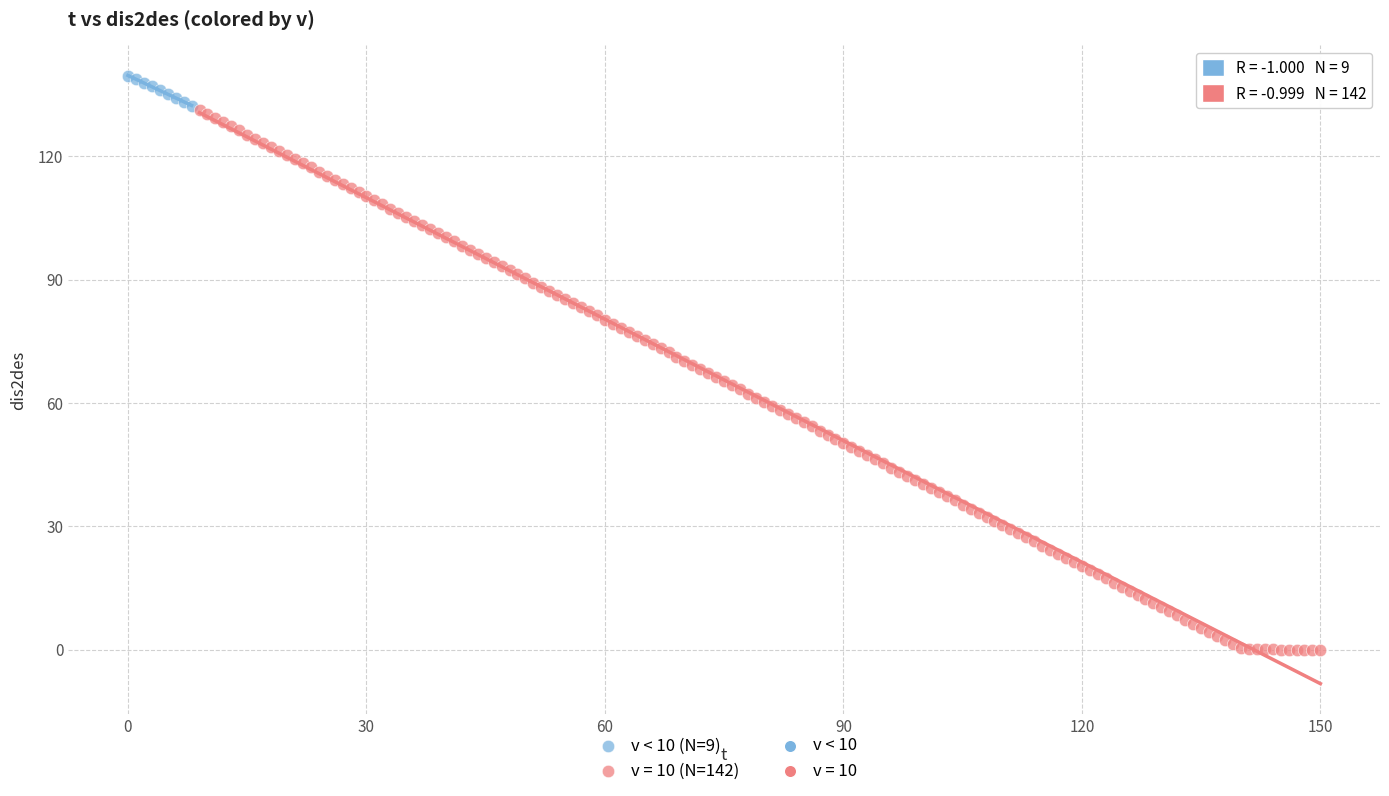

Which series contains the lowest Y value?

v = 10 (N=142)